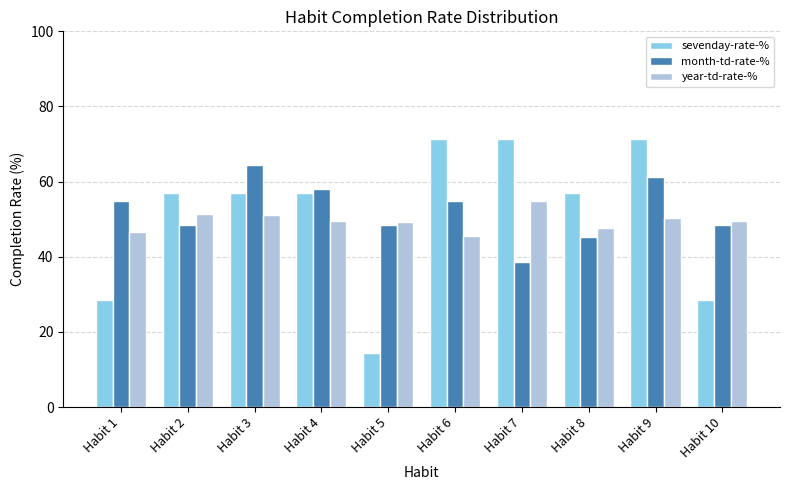

At Habit 4, list the series in order from largest to smallest.

month-td-rate-%, sevenday-rate-%, year-td-rate-%